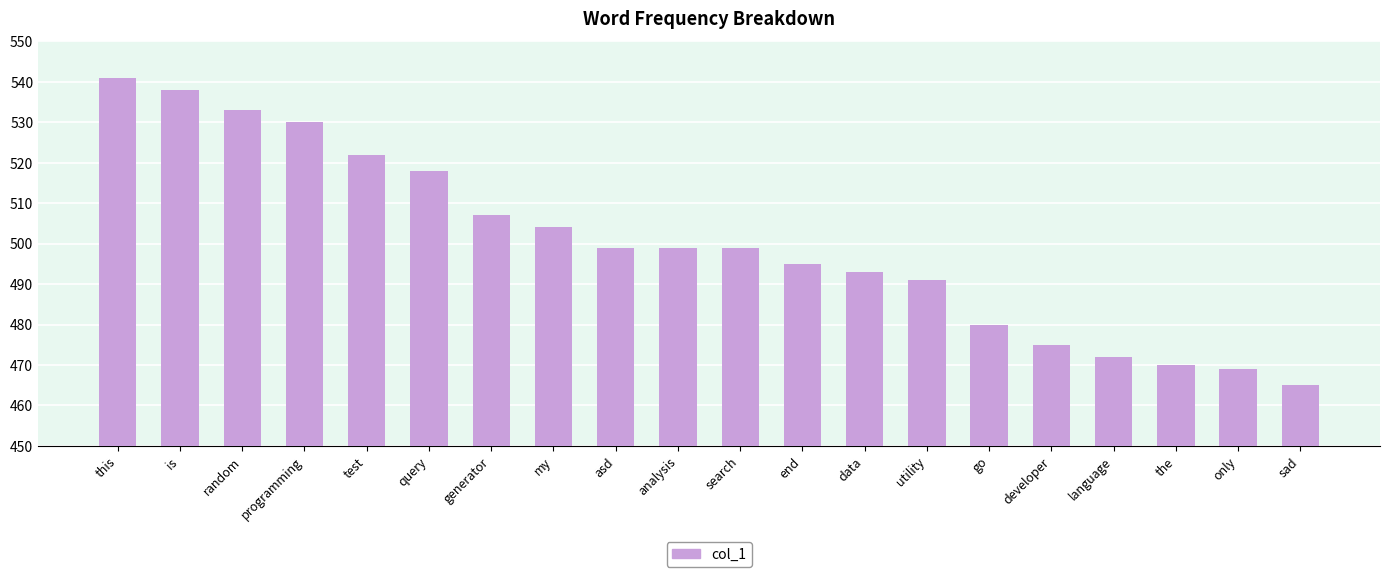

At which category does the chart reach its peak across all series?

this